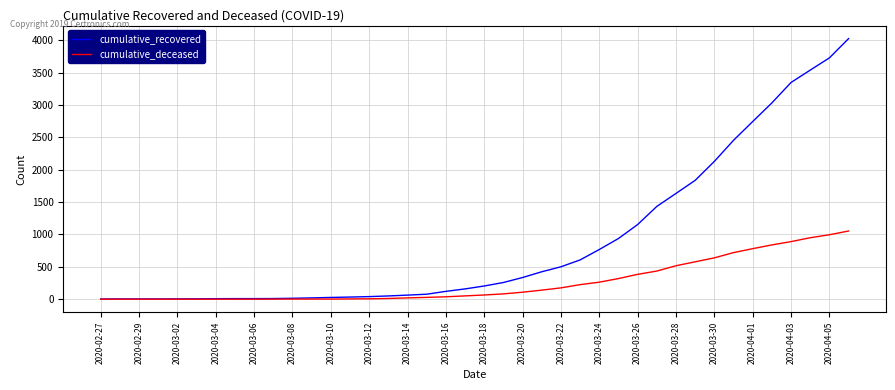

Rank the series by their average value, from lowest to highest.

cumulative_deceased, cumulative_recovered